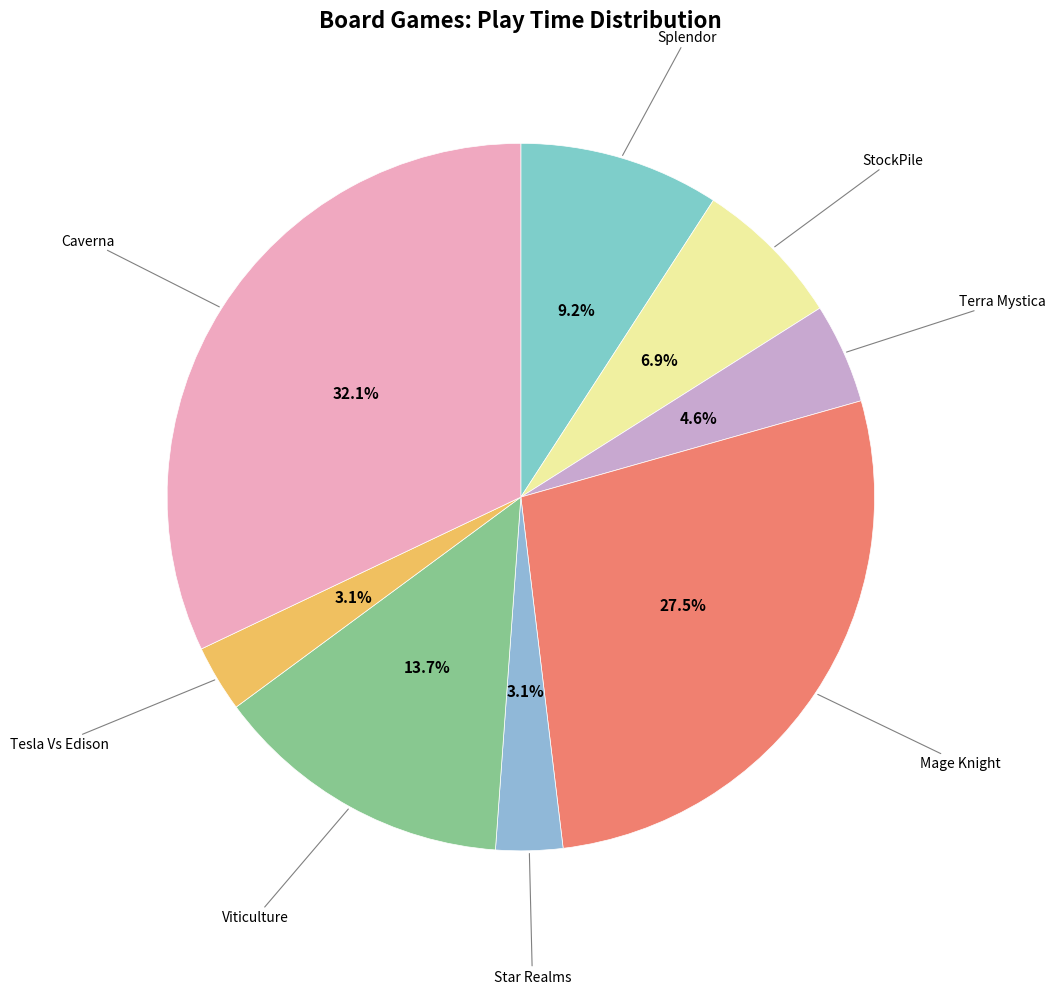

Does StockPile represent more than half of the total?

No